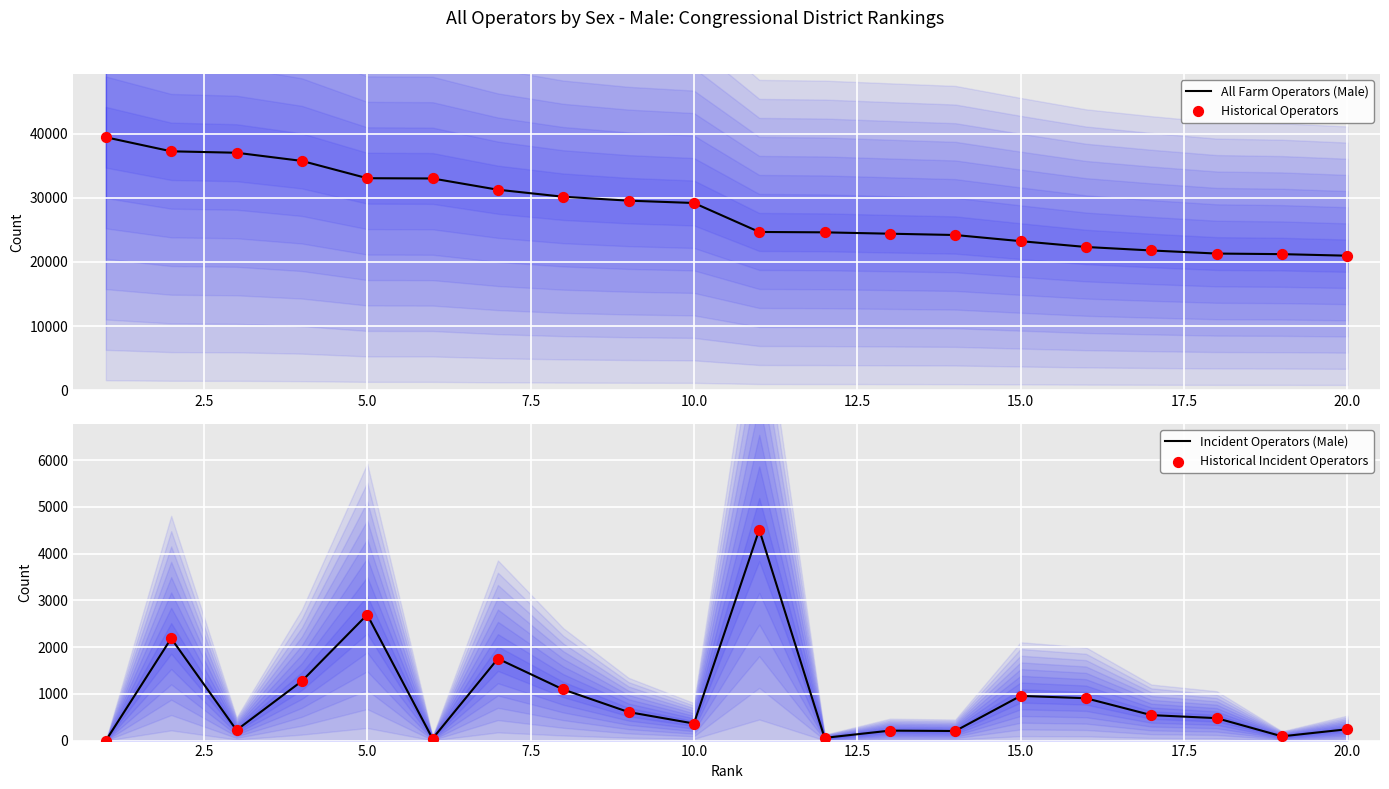

At how many categories does at least one series exceed 6221?

20